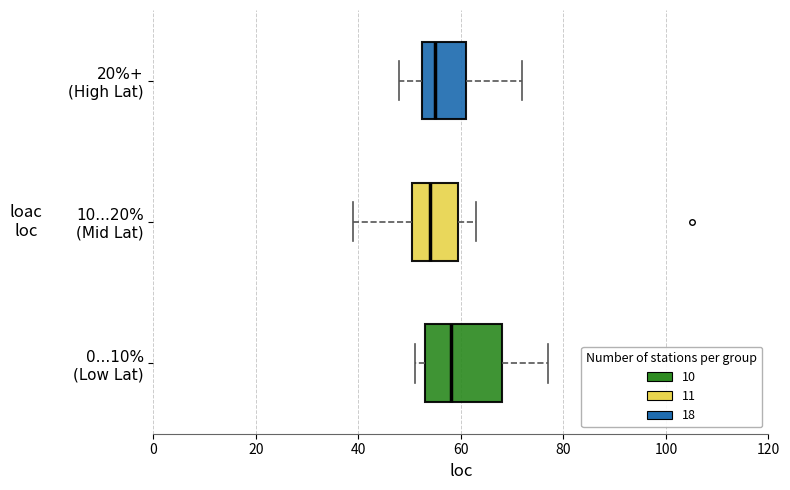

Reading bottom to top, transcribe this box plot: for each box, give where its median line is, the range the box spans, and where its two whiskers end, as read against the x-axis. The values are not printed on the chart, so give them approximately, as read against the axis.

0...10% (Low Lat): median 58, box 54 to 68, whiskers 52 to 78
10...20% (Mid Lat): median 54, box 50 to 60, whiskers 40 to 64
20%+ (High Lat): median 56, box 52 to 62, whiskers 48 to 72